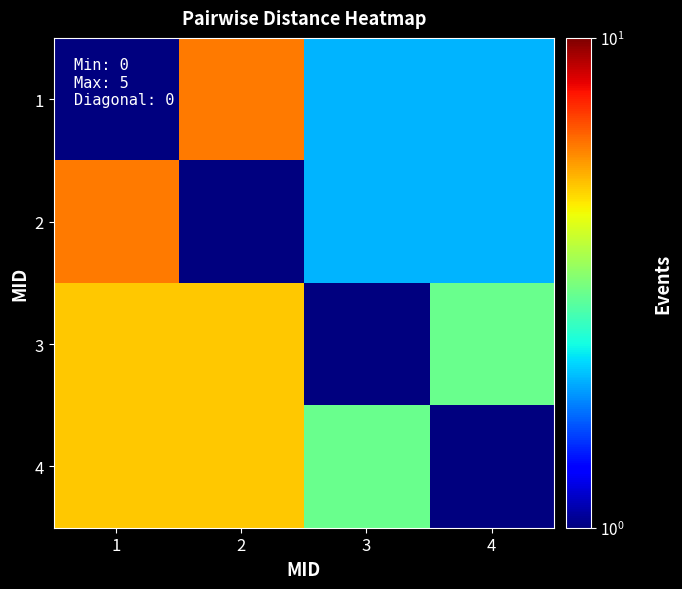

What is the maximum value shown in the chart?

6